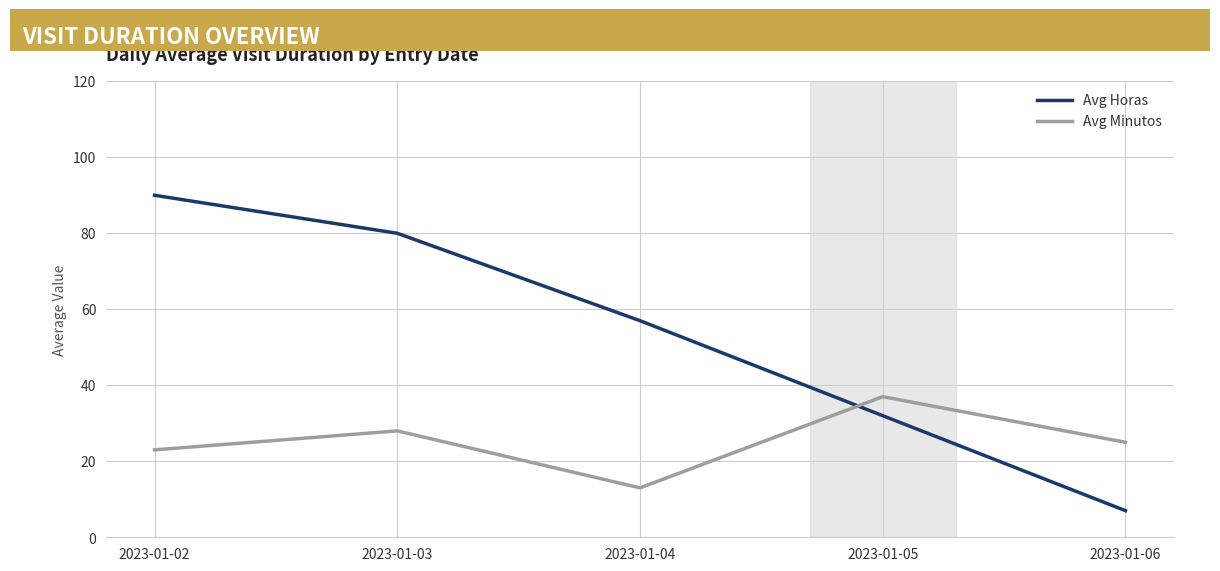

Where do Avg Horas and Avg Minutos first cross each other?

2023-01-04 and 2023-01-05